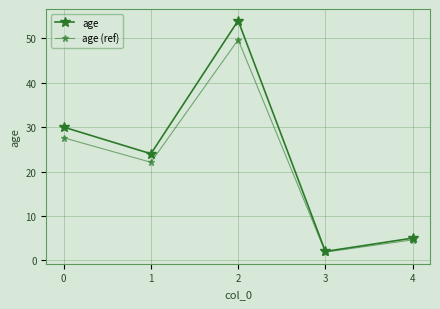

Reading left to right, what are all the values shown in this chart?

age: 30.0	24.0	54.0	2.0	5.0
age (ref): 27.6	22.1	49.7	1.8	4.6